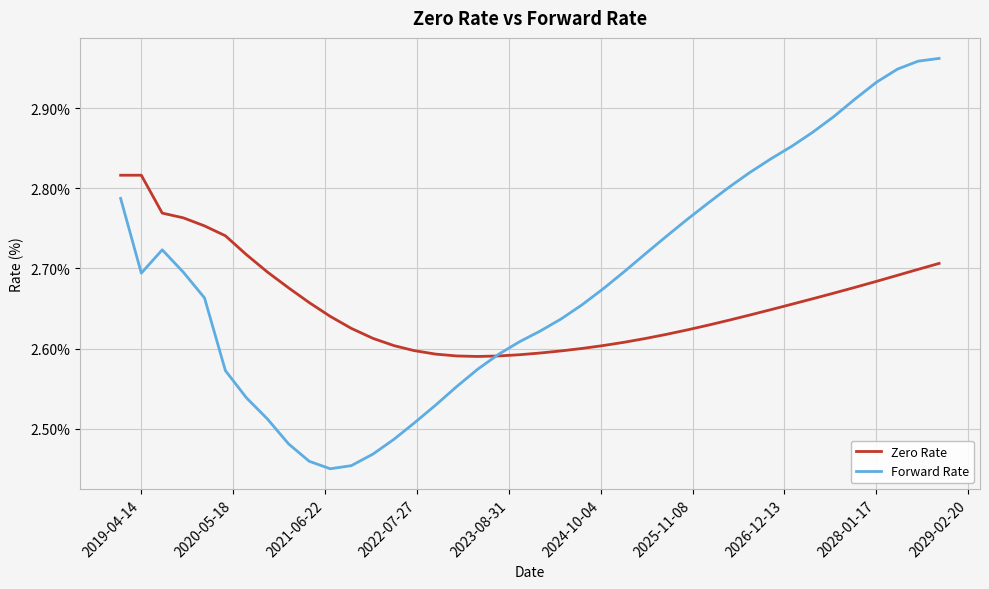

Which series has the largest total across all categories?

Forward Rate